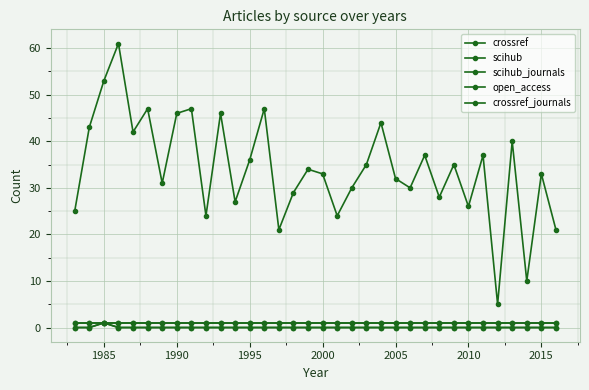

At how many categories does at least one series exceed 3?

34